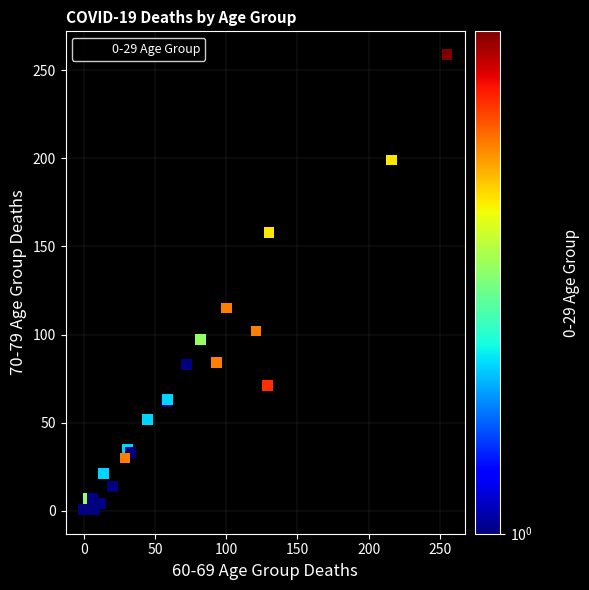

What Y value in the scatter plot is closest to 129?

115